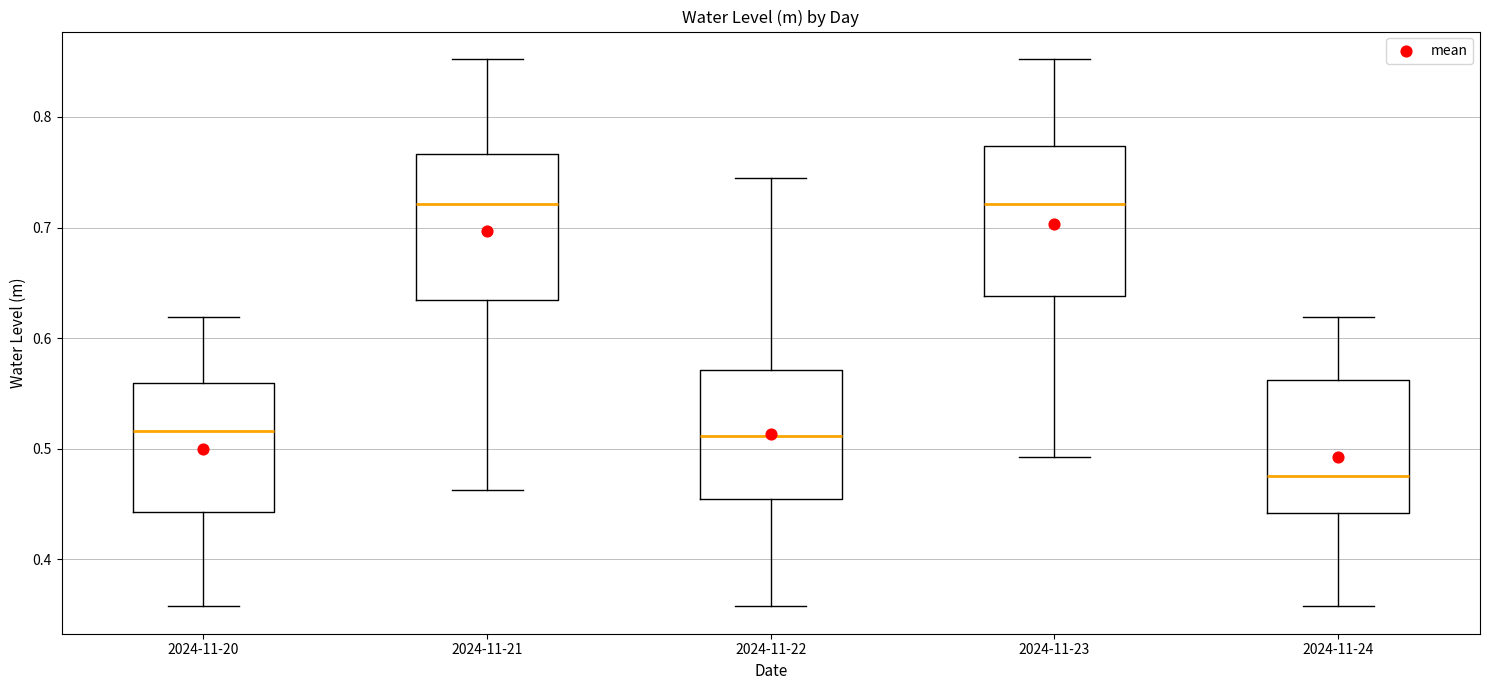

Reading left to right, read every box against the y-axis: the position of its median line, the range the box covers, and the ends of its whiskers. The values are not printed on the chart, so give them approximately, as read against the axis.

2024-11-20: median 0.52, box 0.44 to 0.56, whiskers 0.36 to 0.62
2024-11-21: median 0.72, box 0.63 to 0.77, whiskers 0.46 to 0.85
2024-11-22: median 0.51, box 0.46 to 0.57, whiskers 0.36 to 0.74
2024-11-23: median 0.72, box 0.64 to 0.77, whiskers 0.49 to 0.85
2024-11-24: median 0.48, box 0.44 to 0.56, whiskers 0.36 to 0.62